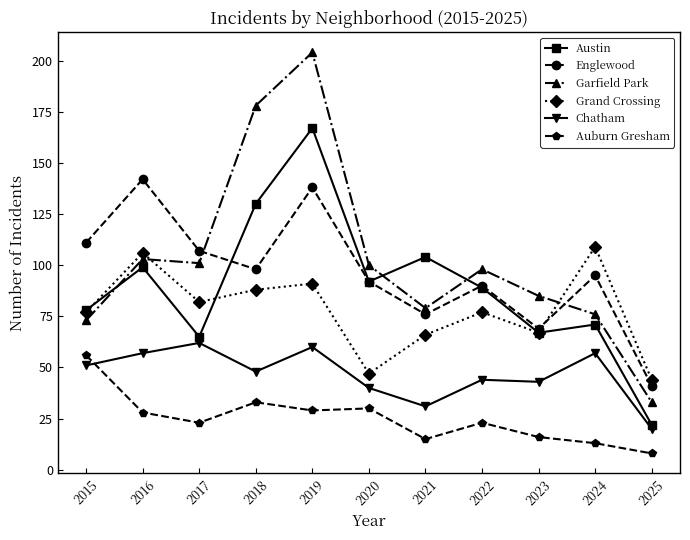

Which series has the widest spread of values?

Garfield Park